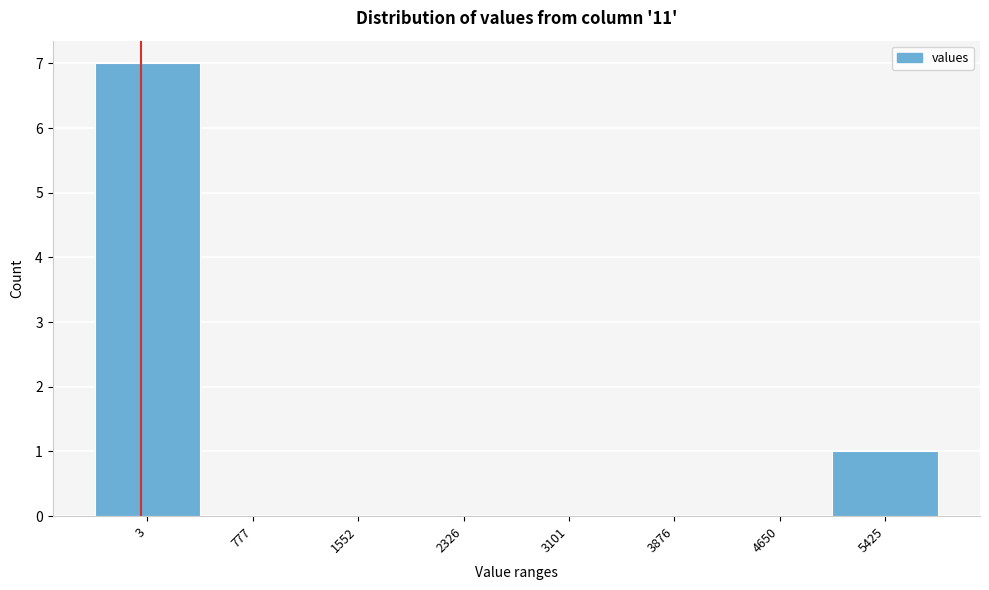

Reading left to right, what are all the values shown in this chart?

3=7	777=0	1552=0	2326=0	3101=0	3876=0	4650=0	5425=1